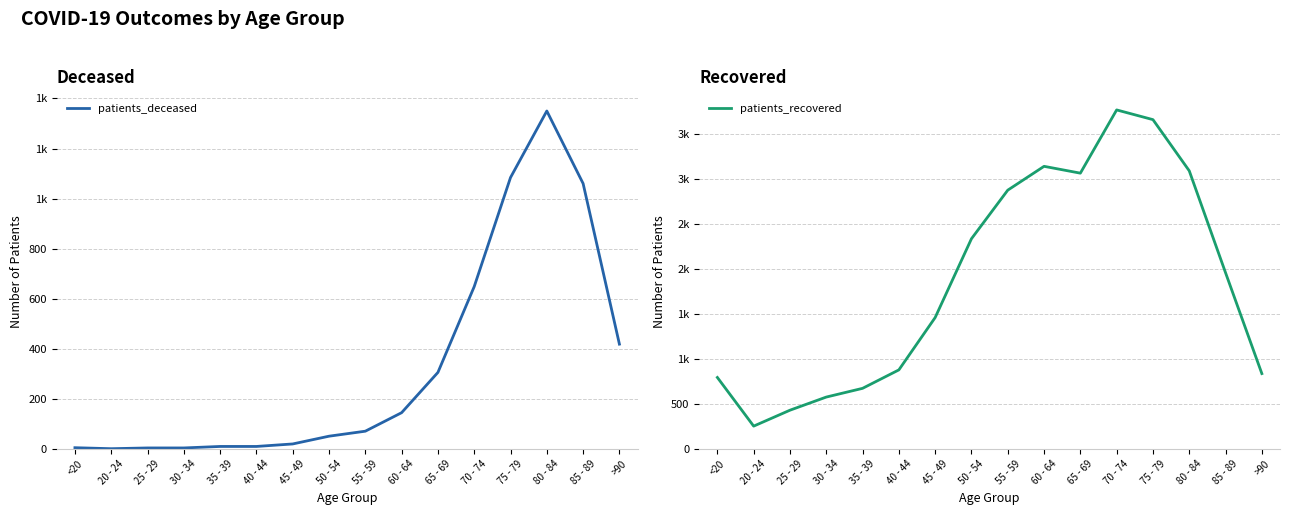

How many interior local valleys does the patients_deceased series have?

1